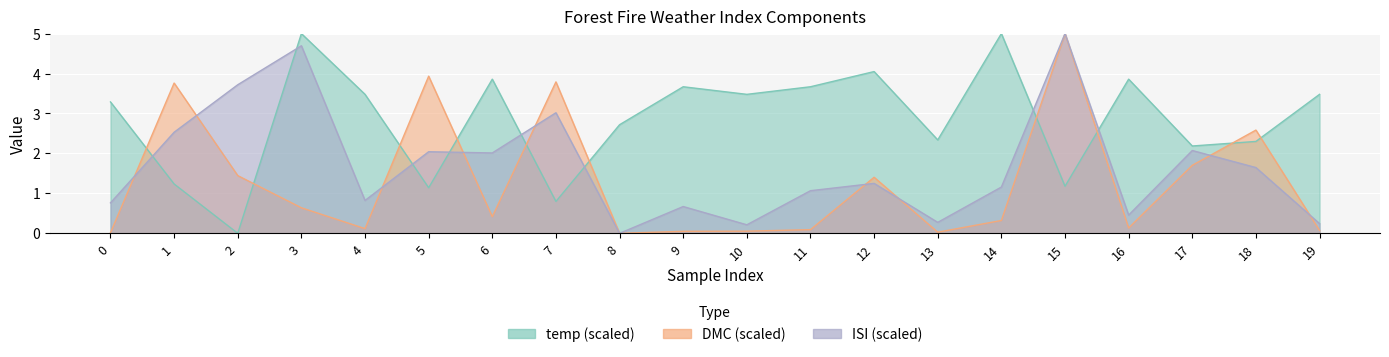

Rank the series by their maximum value, from lowest to highest.

temp, DMC, ISI